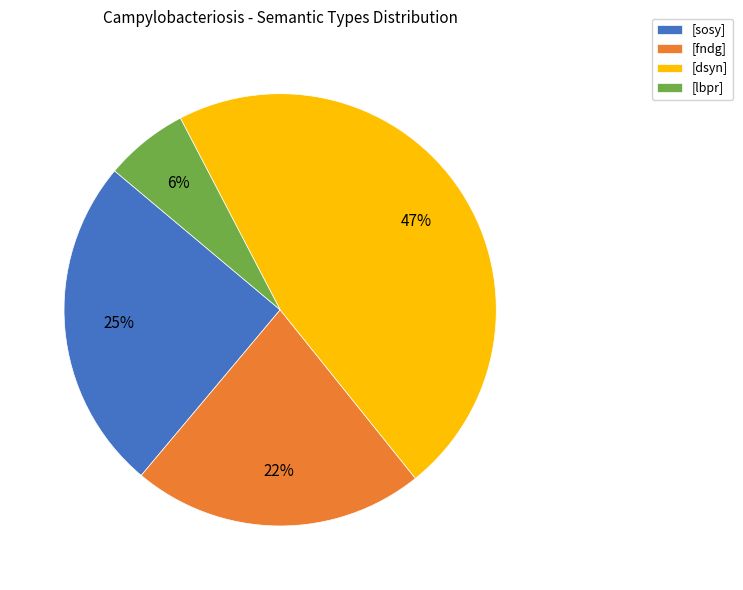

What is the ratio of the value at [lbpr] to the value at [fndg]?

0.3